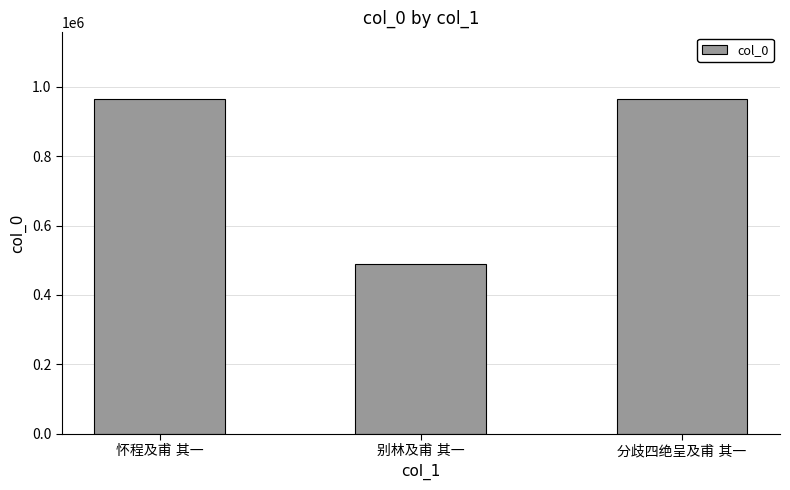

What is the value of the 3rd bar from the left?

963845